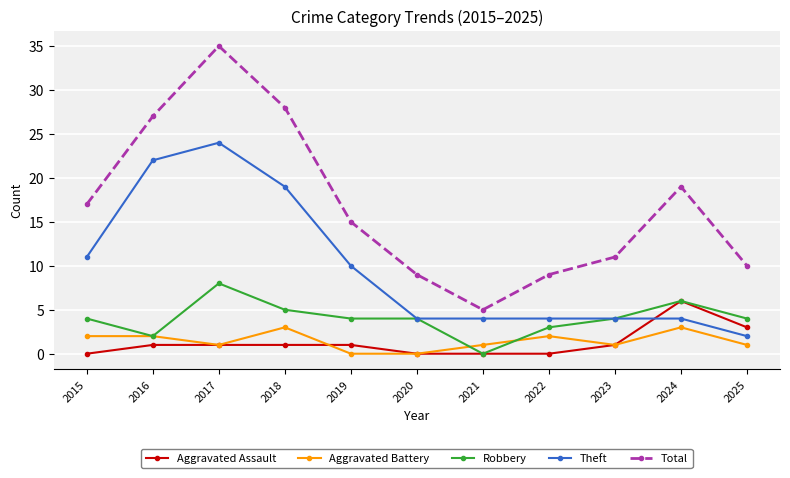

True or false: Total and Aggravated Assault intersect in this chart.

False